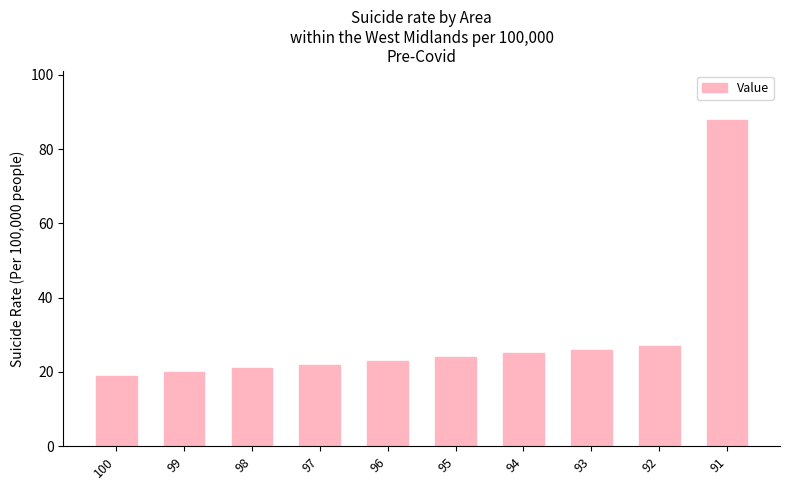

The value at 95 is 34. True or false?

False